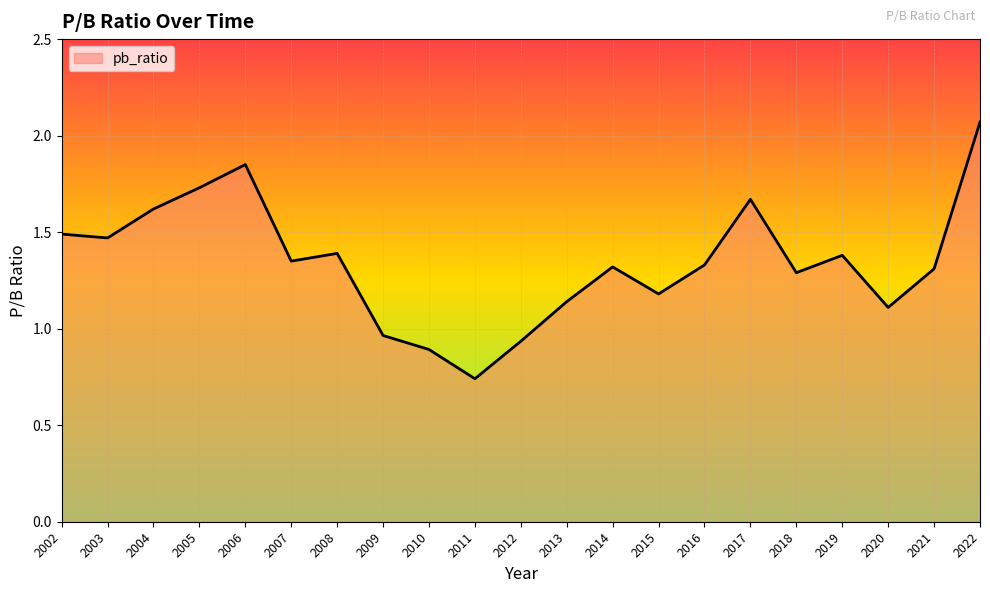

How many interior local peaks (higher than both neighbors) does the data have?

5